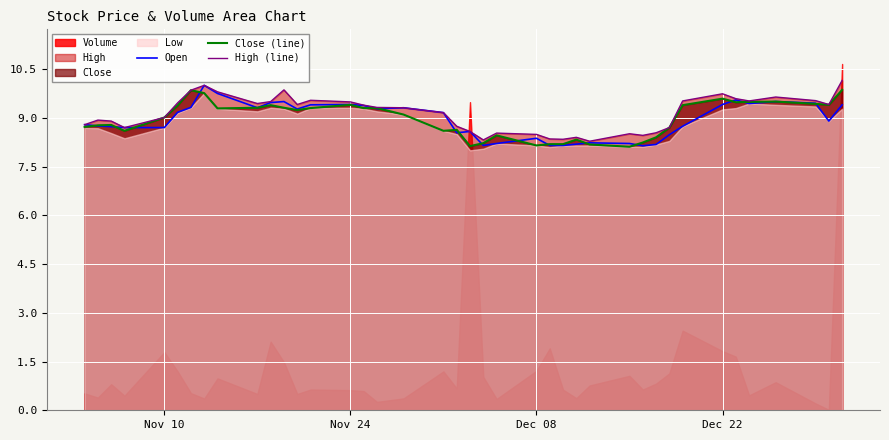

What is the lowest value of the Close (line) series?

8.1